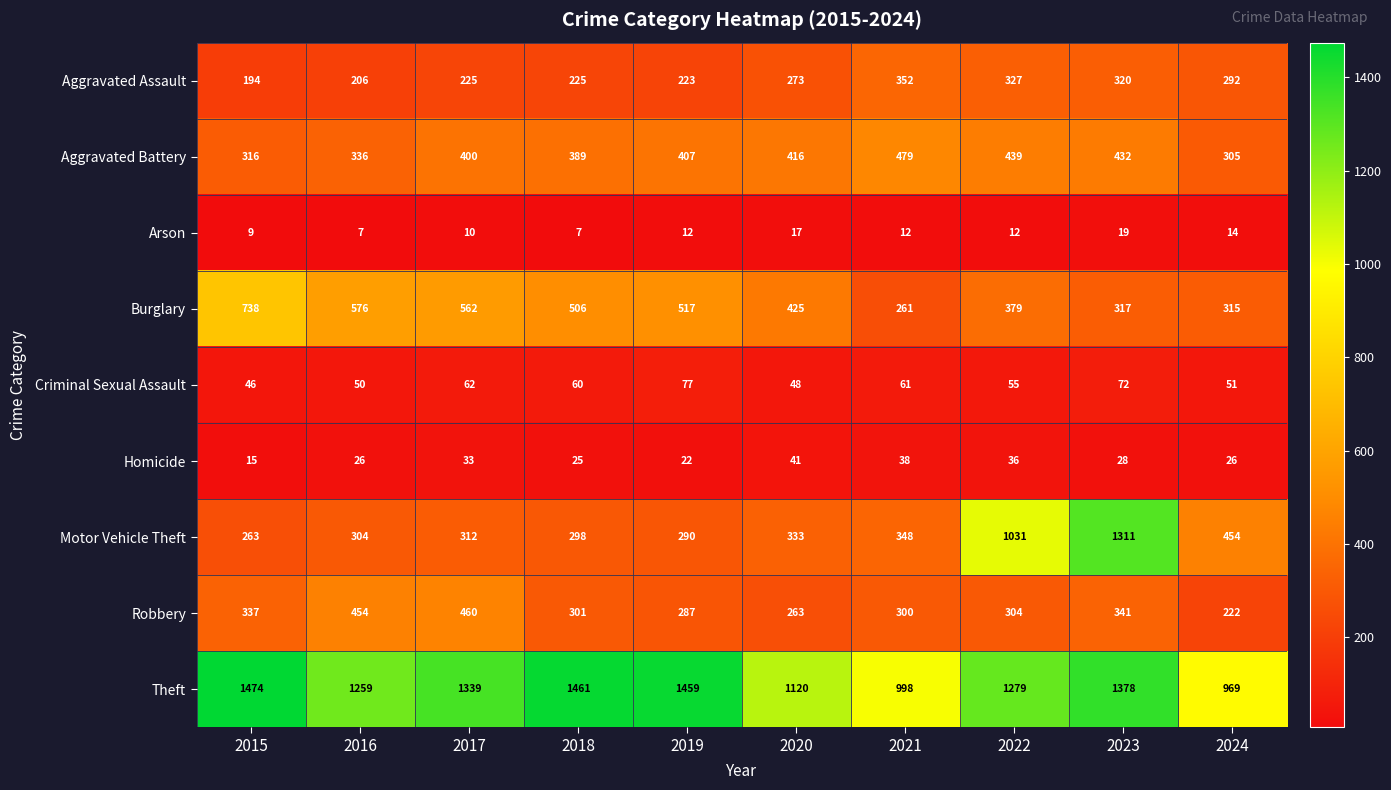

List the series in order of their peak value, highest first.

Theft, Motor Vehicle Theft, Burglary, Aggravated Battery, Robbery, Aggravated Assault, Criminal Sexual Assault, Homicide, Arson